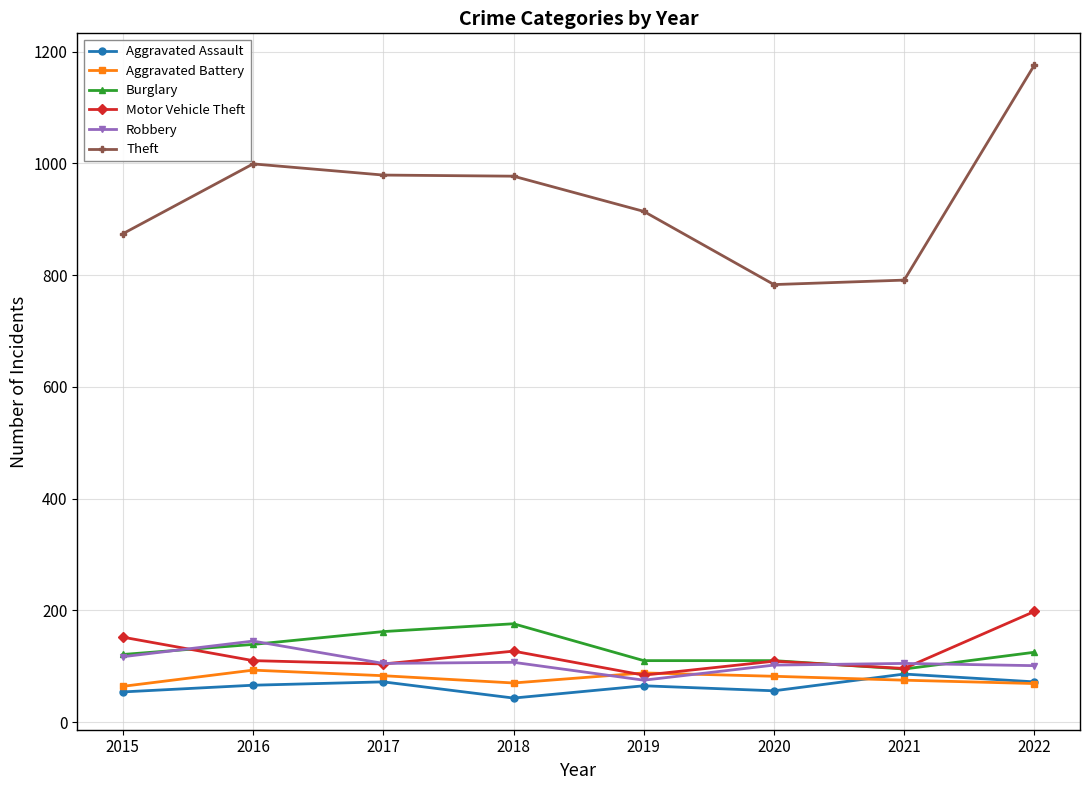

At which category is the sum across all series the highest?

2022